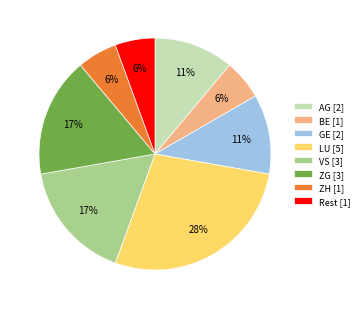

To the nearest percent, what is the average slice percentage?

12%